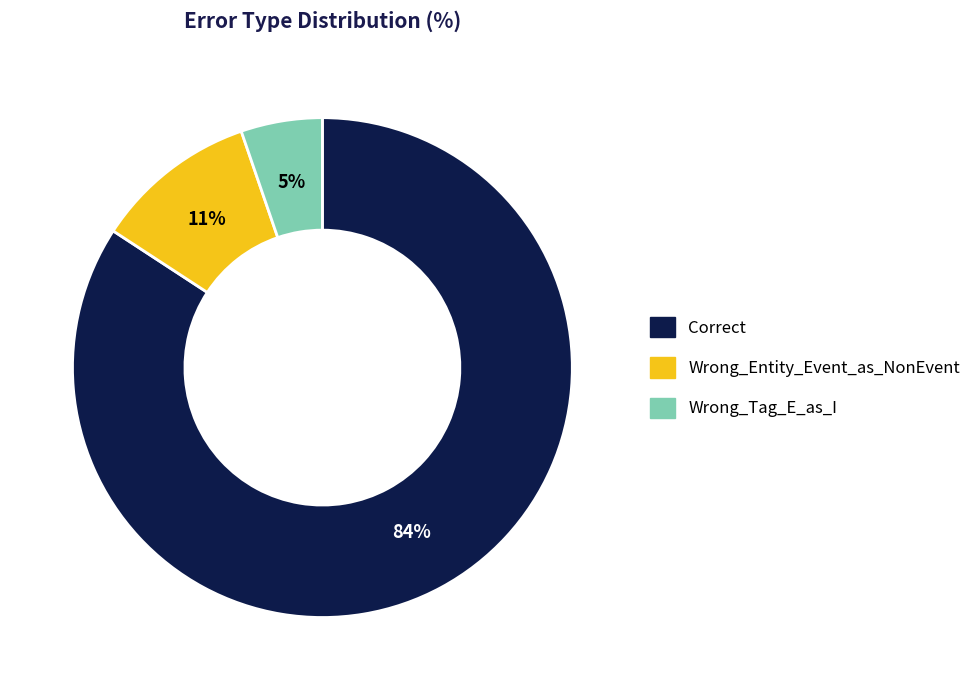

What is the largest slice in the pie chart?

Correct